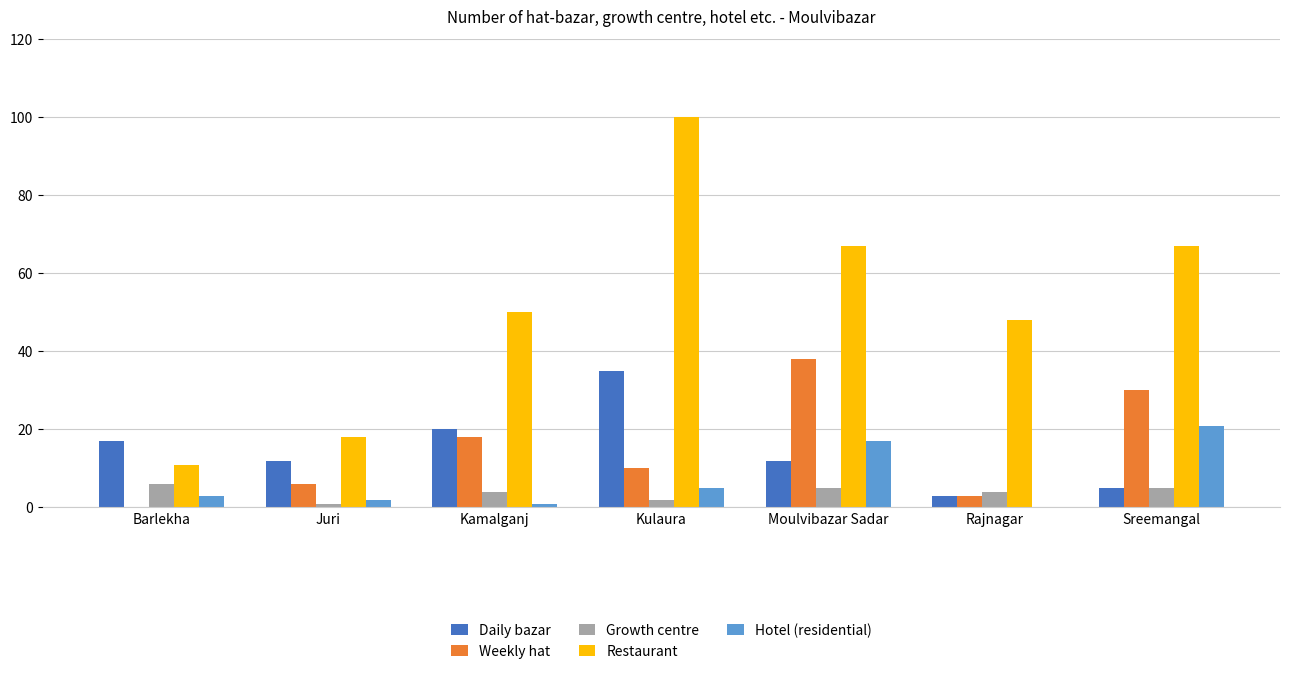

What is the sum of all Daily bazar values?

104